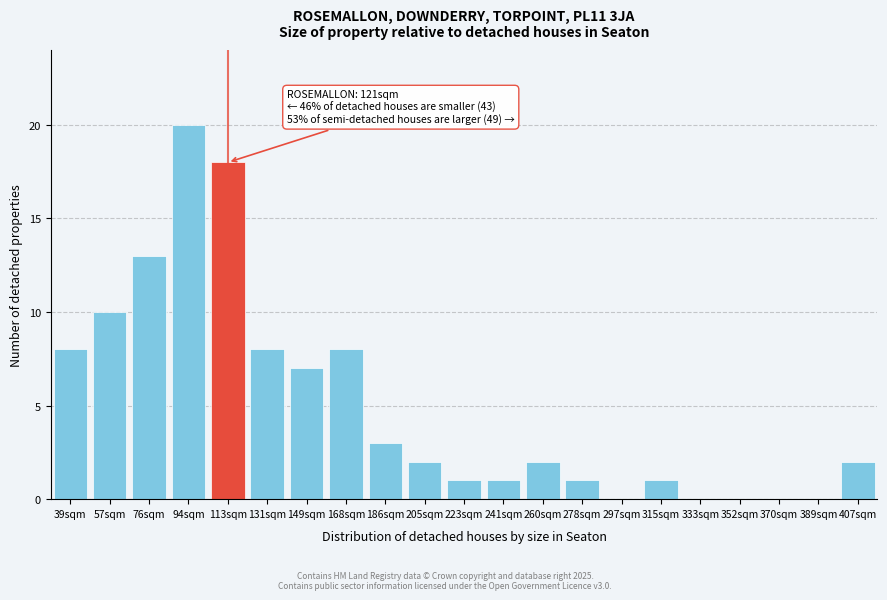

Reading right to left, list all the values displayed in this chart.

407sqm=2	389sqm=0	370sqm=0	352sqm=0	333sqm=0	315sqm=1	297sqm=0	278sqm=1	260sqm=2	241sqm=1	223sqm=1	205sqm=2	186sqm=3	168sqm=8	149sqm=7	131sqm=8	113sqm=18	94sqm=20	76sqm=13	57sqm=10	39sqm=8